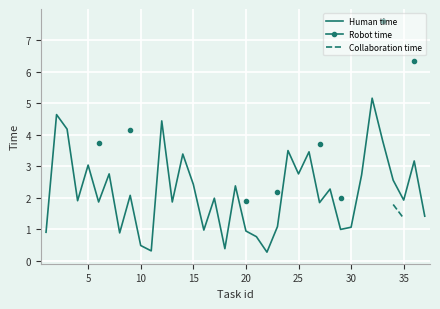

What is the lowest value of the Human time series?

0.3